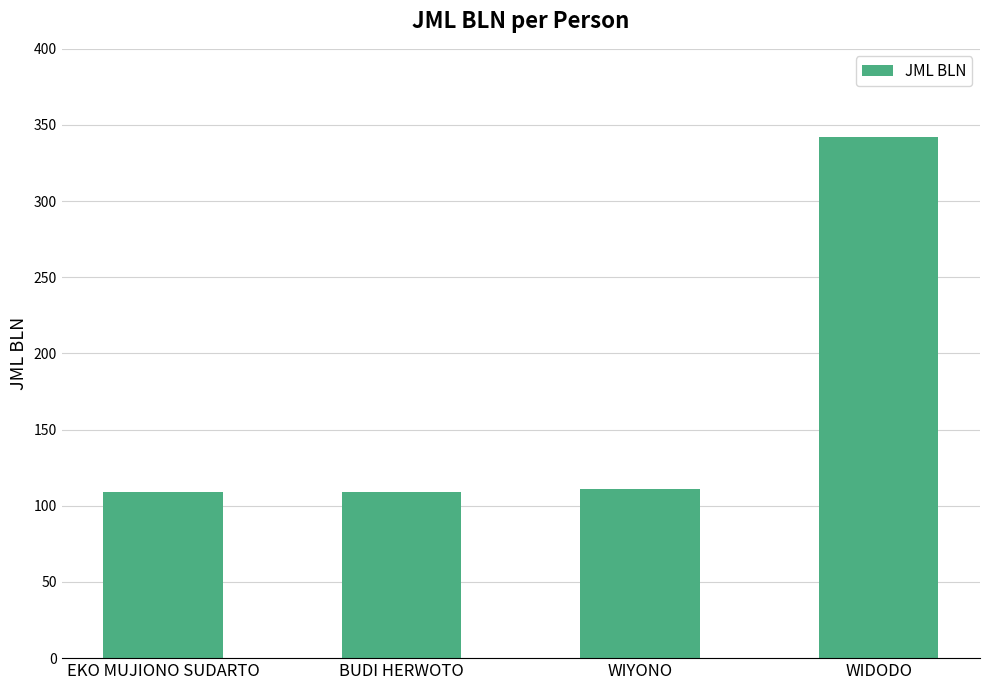

What is the greatest value displayed?

342